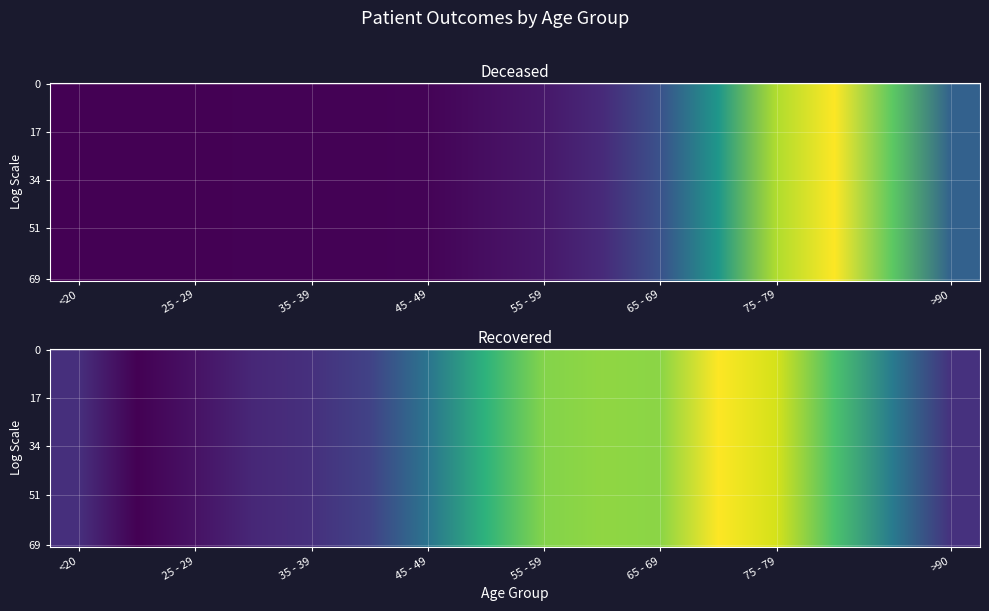

Rank the series at patients_recovered from lowest to highest value.

20 - 24, 25 - 29, 30 - 34, <20, 35 - 39, >90, 40 - 44, 45 - 49, 85 - 89, 50 - 54, 80 - 84, 55 - 59, 65 - 69, 60 - 64, 75 - 79, 70 - 74